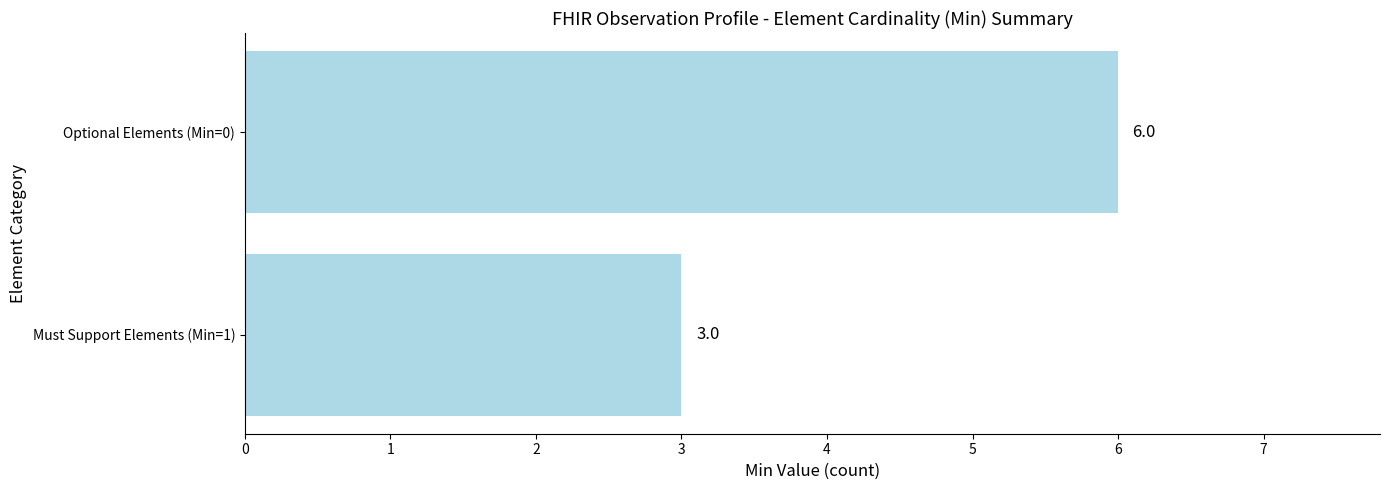

What is the sum of all values?

9